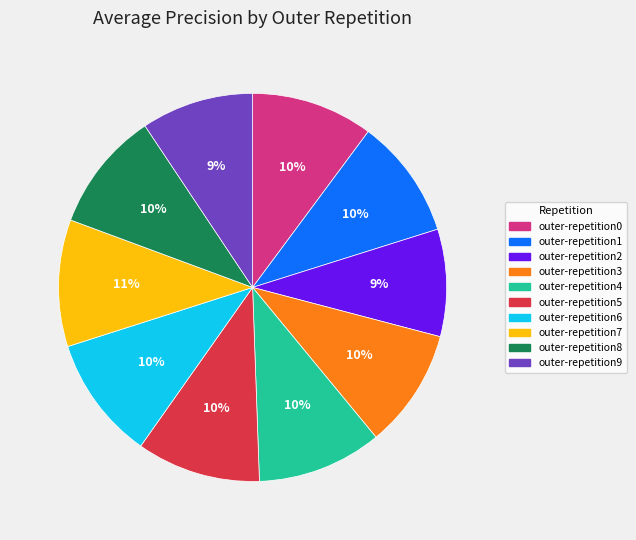

Is the sum of outer-repetition3 and outer-repetition2 greater than half?

No